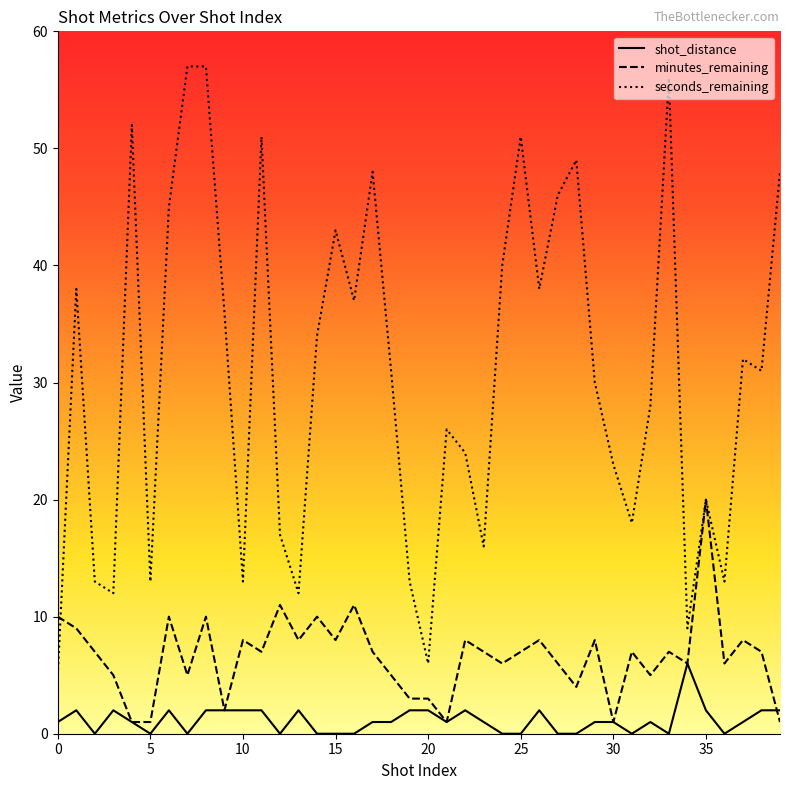

Which series has the largest range (max minus min)?

seconds_remaining